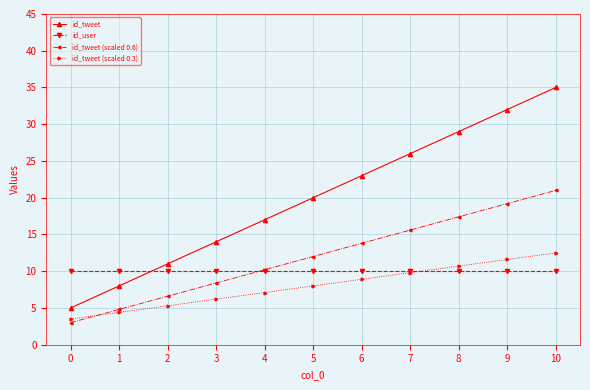

How many values in the id_tweet series are below 20?

5